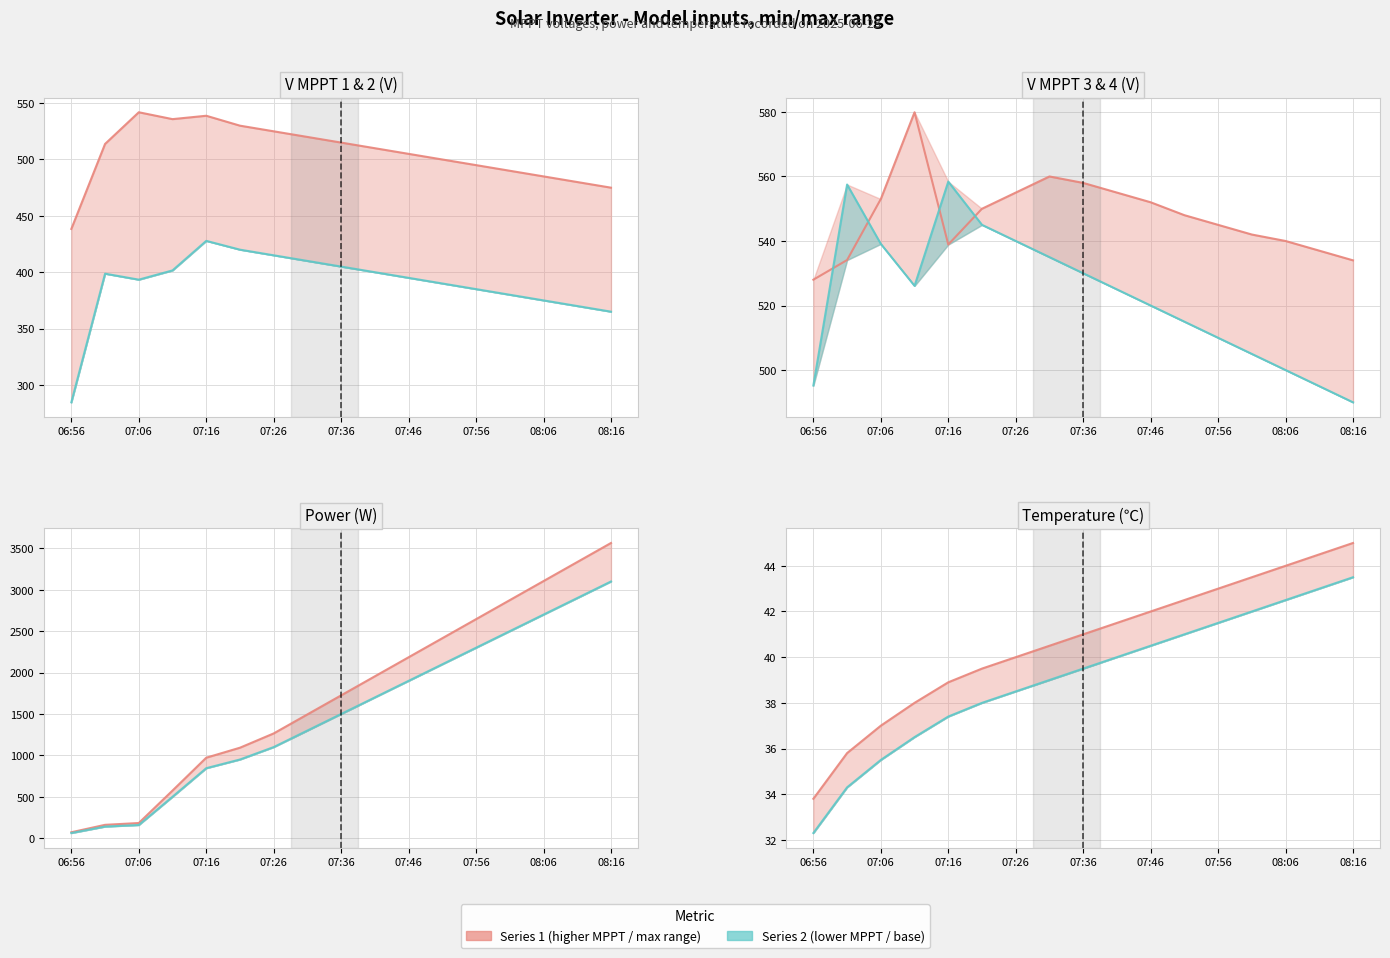

At how many categories does at least one series exceed 617?

13